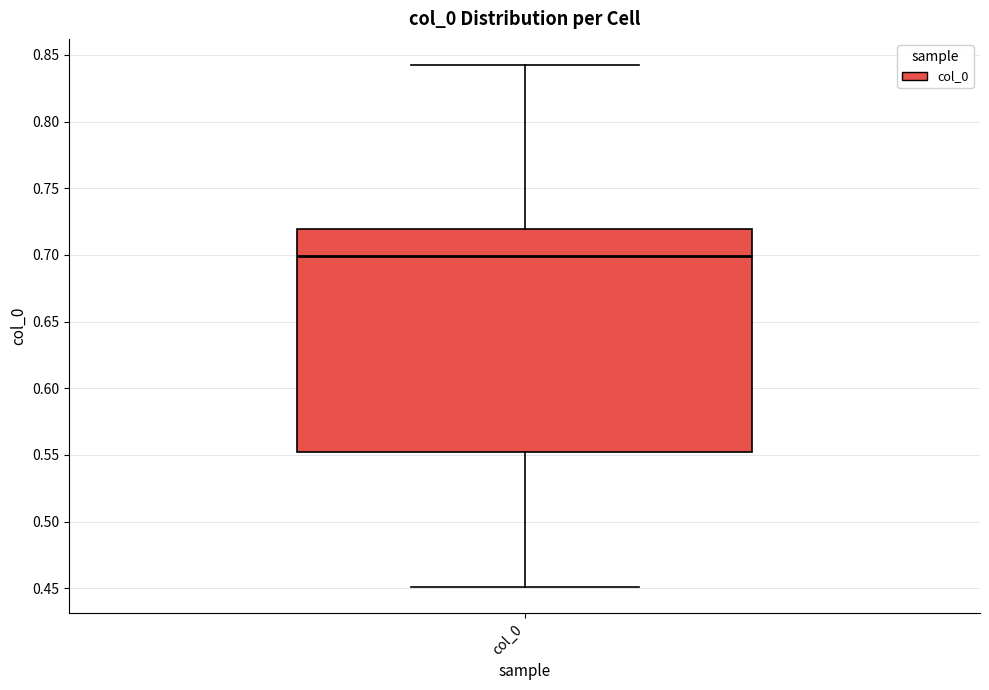

Transcribe this box plot: give where the median line is, the range the box spans, and where the two whiskers end, as read against the y-axis. The values are not printed on the chart, so give them approximately, as read against the axis.

median 0.700, box 0.555 to 0.720, whiskers 0.450 to 0.845